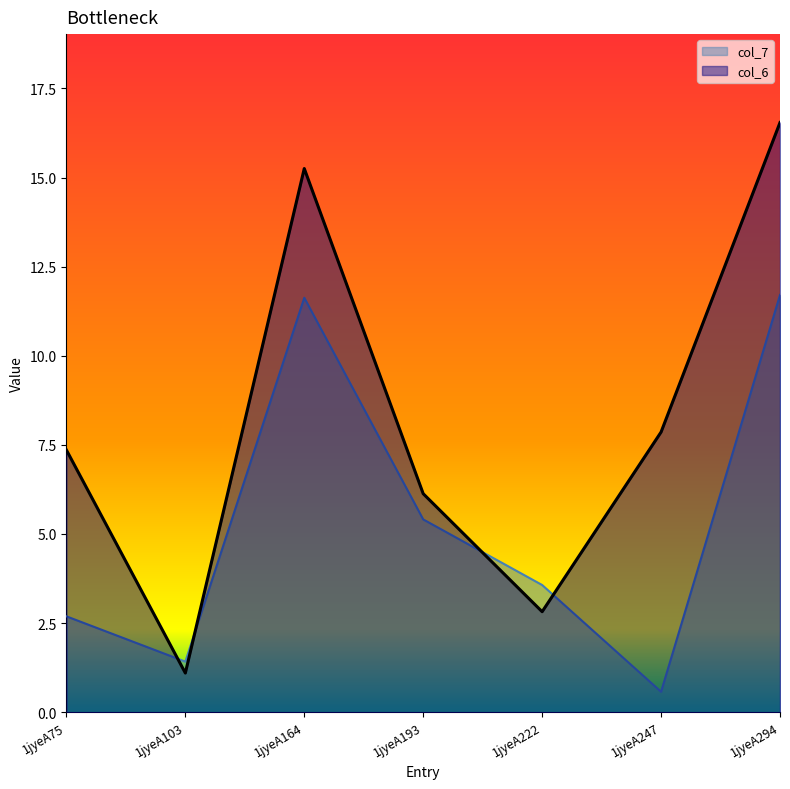

List the series in order of their peak value, lowest first.

col_7, col_6